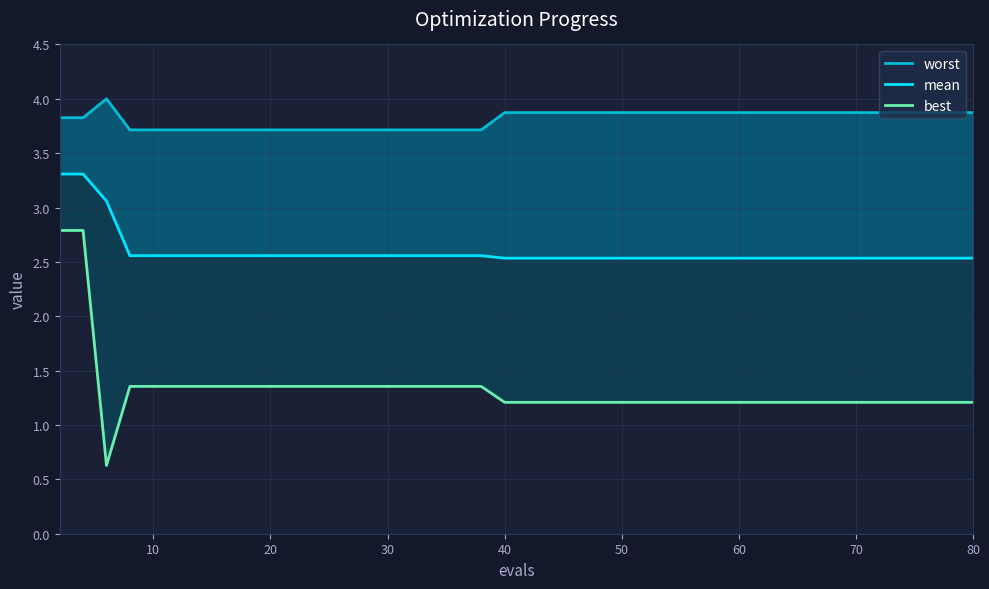

How many lines are shown in the chart?

3